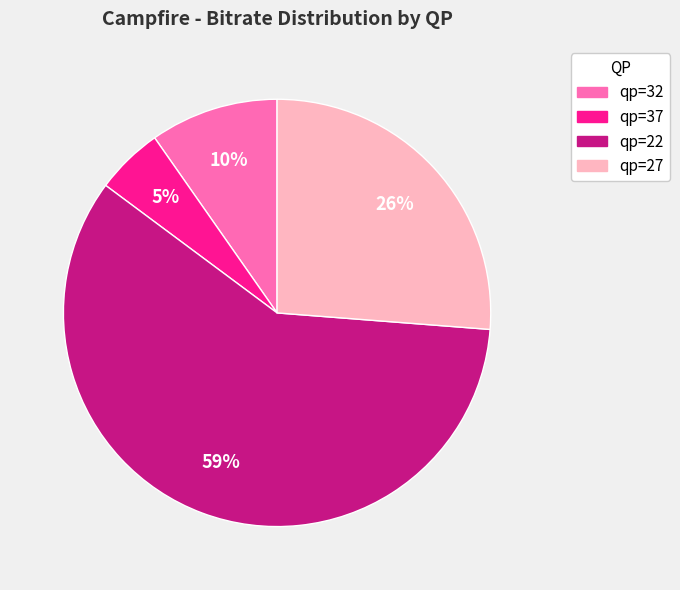

Which slice is the largest?

qp=22